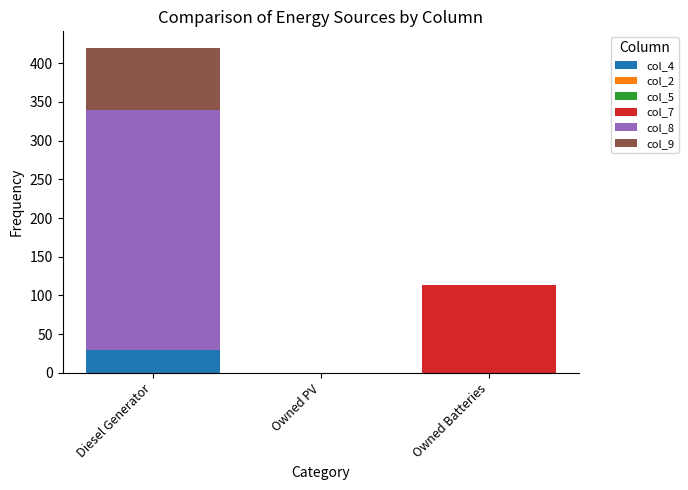

Which category has the highest value in the col_4 series?

Diesel Generator